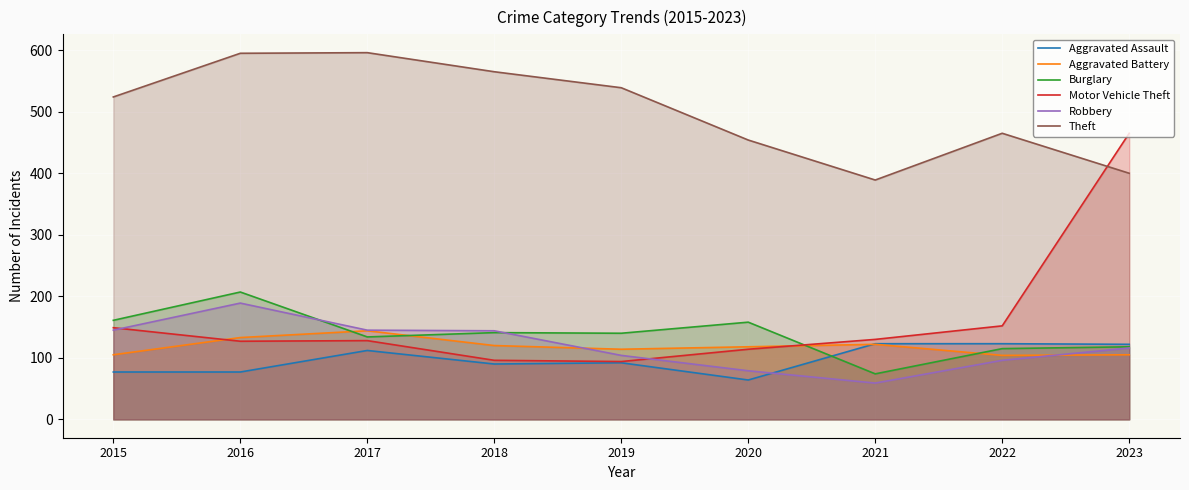

What is the maximum value for Theft?

596